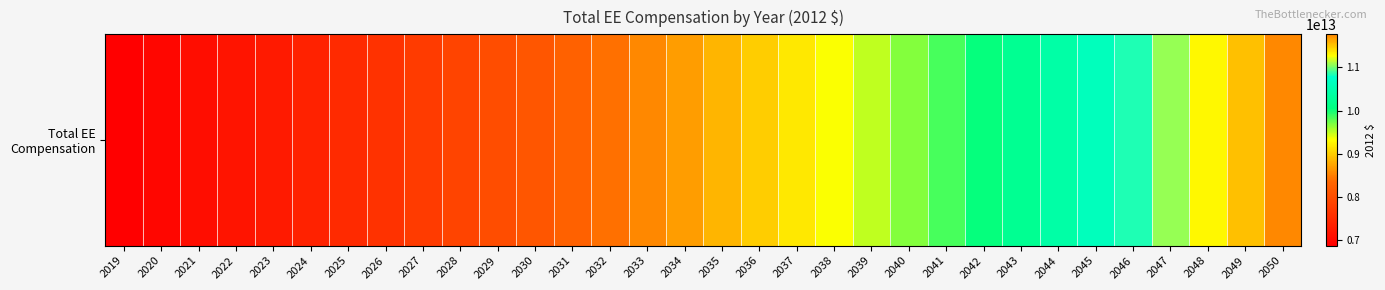

What is the maximum value shown in the chart?

11767541079652.3